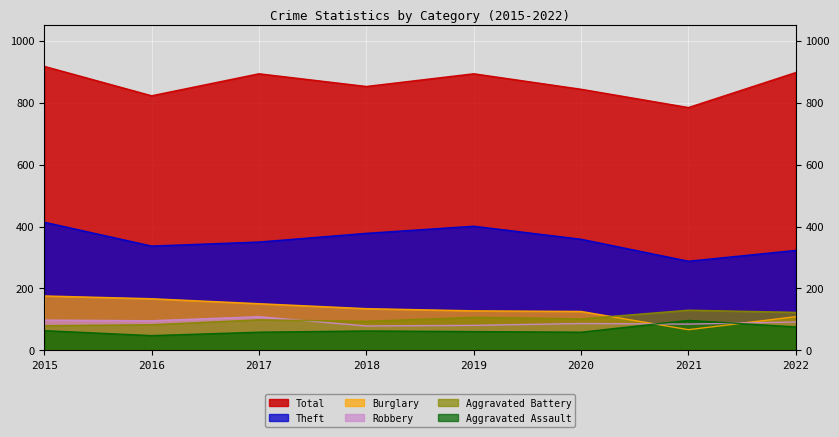

How many lines are shown in the chart?

6